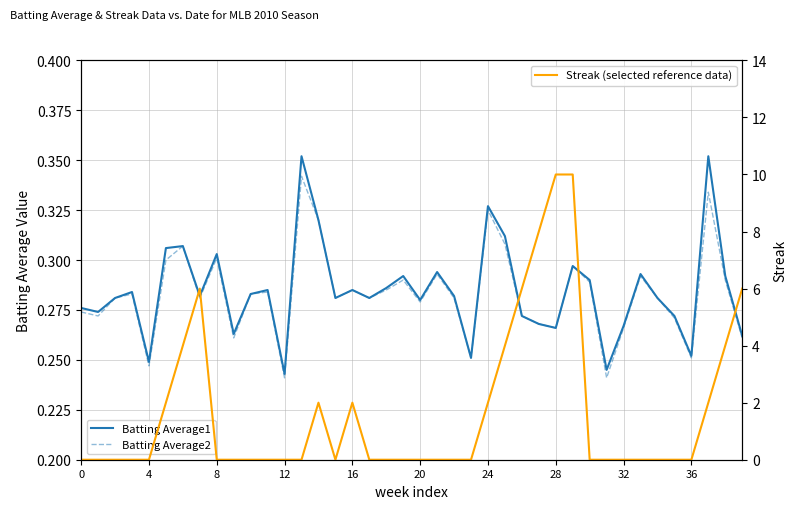

Between 10 and 24, which series saw the biggest shift?

Streak